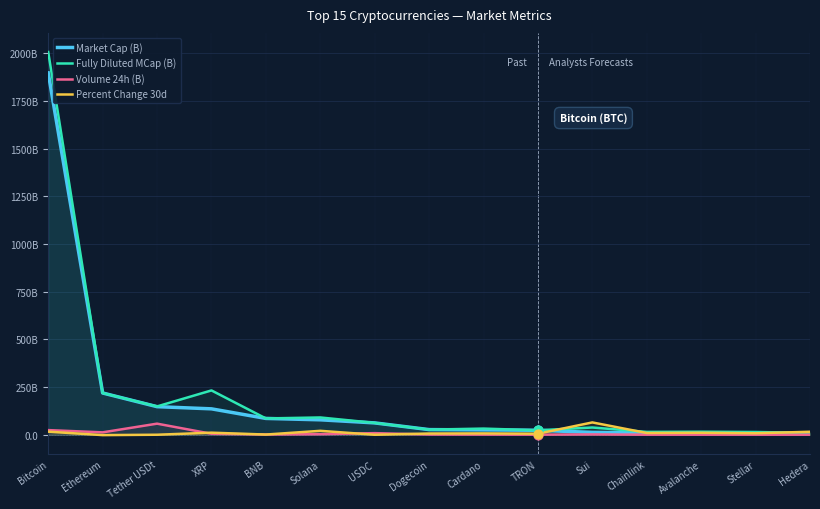

Is the value of Percent Change 30d at Dogecoin greater than the value of Fully Diluted MCap (B) at Ethereum?

No